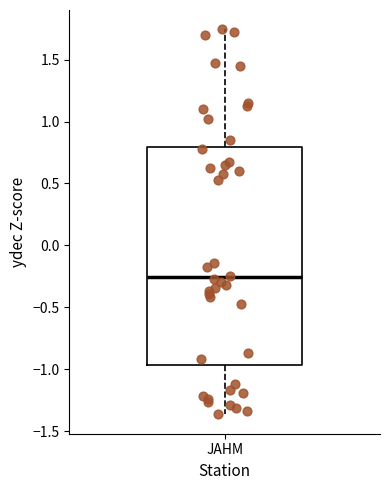

Where does the median line of the box for JAHM sit on the y-axis? The values are not printed on the chart, so give them approximately, as read against the axis.

-0.25